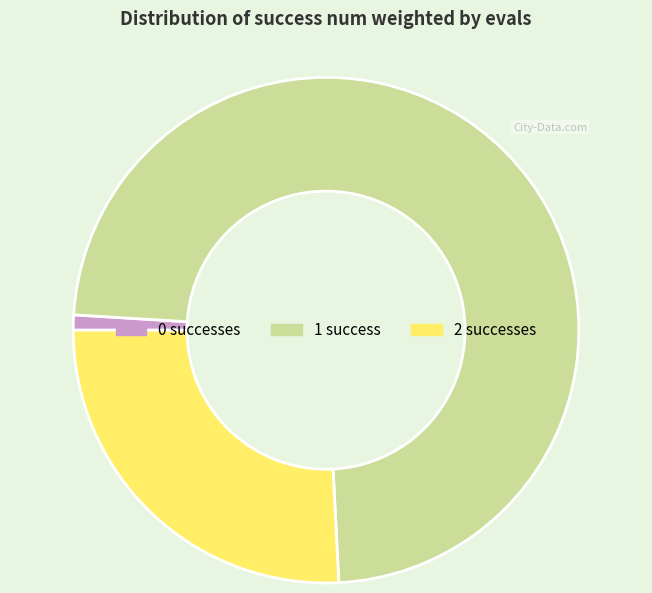

Is there any slice that represents more than half of the pie?

Yes